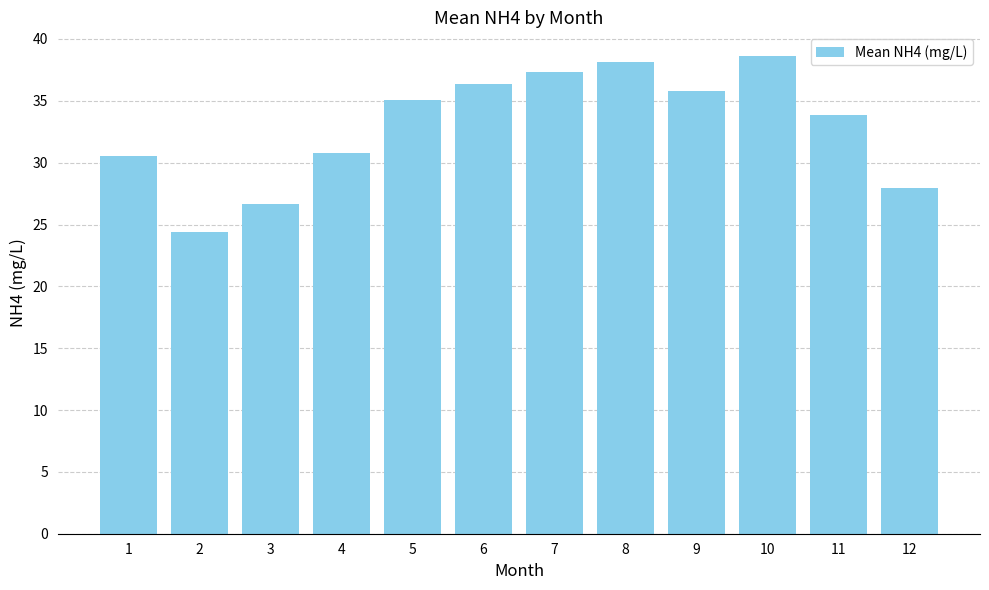

What is the value of the 6th bar from the left?

36.4